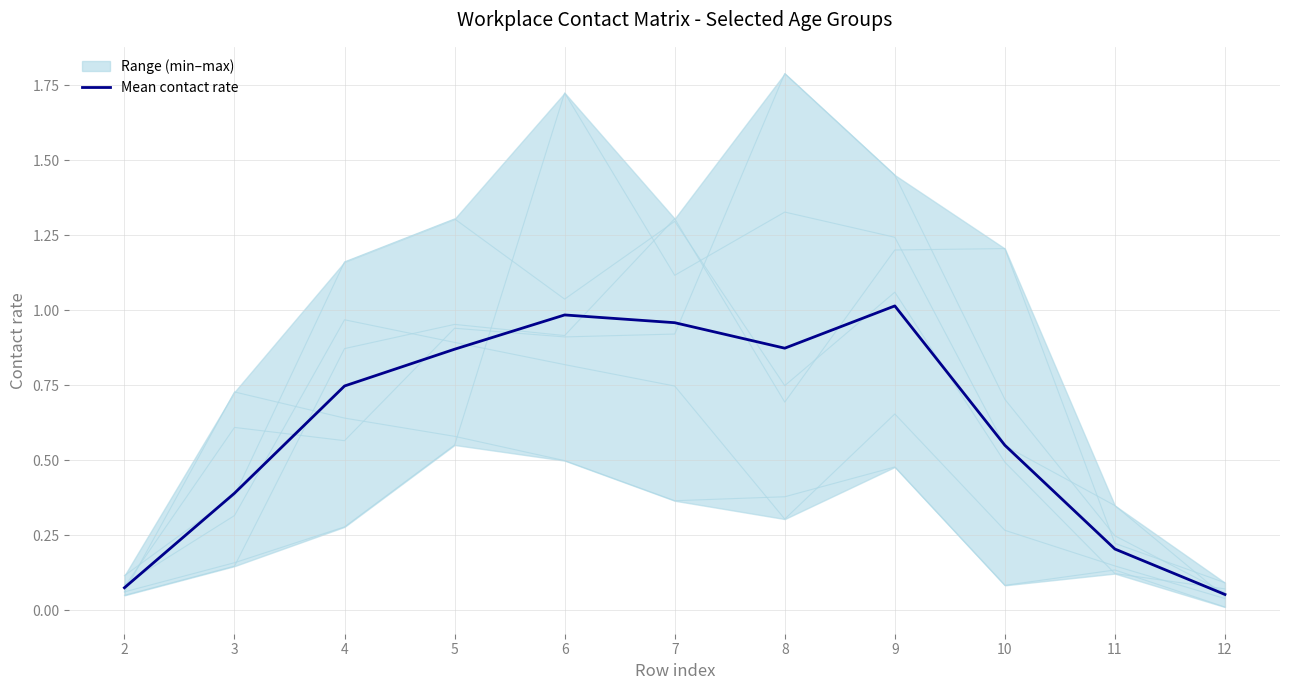

Reading left to right, extract all data points from this chart.

0.1	0.4	0.7	0.9	1.0	1.0	0.9	1.0	0.6	0.2	0.1